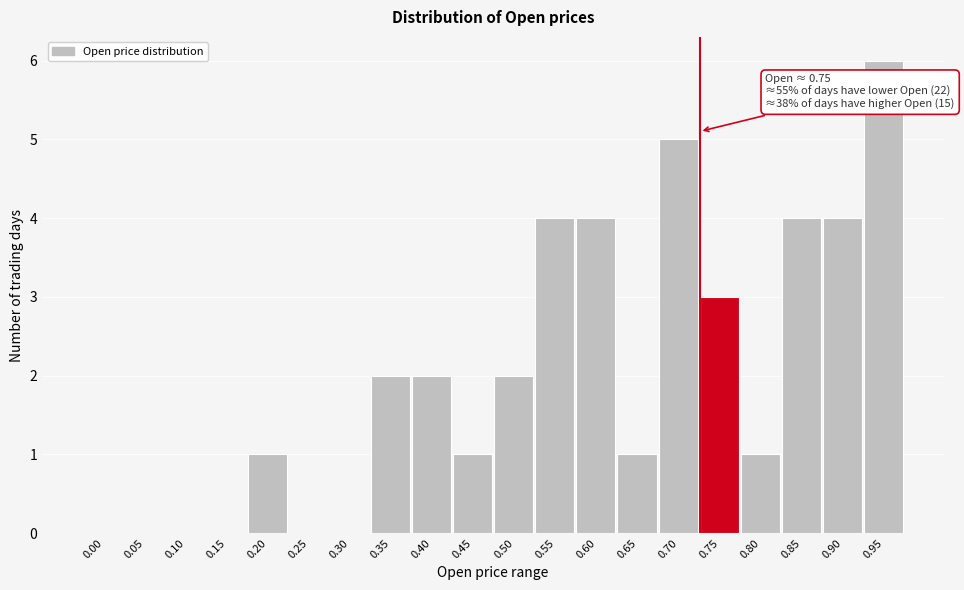

Reading left to right, what are all the values shown in this chart?

0.00=0	0.05=0	0.10=0	0.15=0	0.20=1	0.25=0	0.30=0	0.35=2	0.40=2	0.45=1	0.50=2	0.55=4	0.60=4	0.65=1	0.70=5	0.75=3	0.80=1	0.85=4	0.90=4	0.95=6